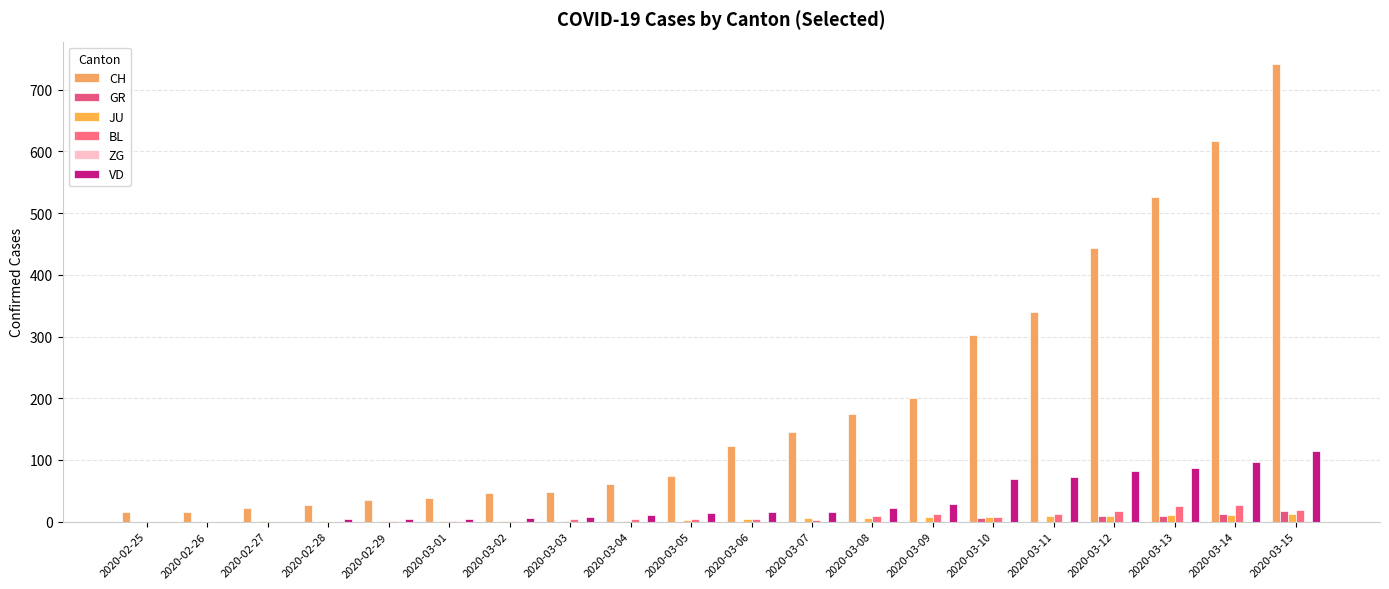

At how many categories does at least one series exceed 404?

4